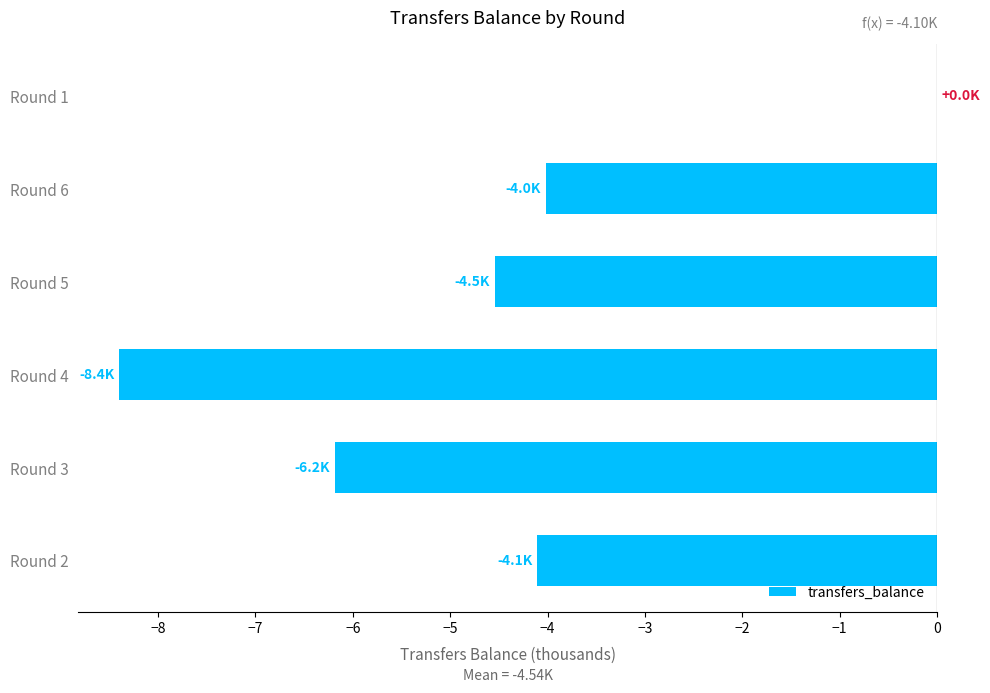

What is the sum of the values at Round 5 and Round 2?

-8.6